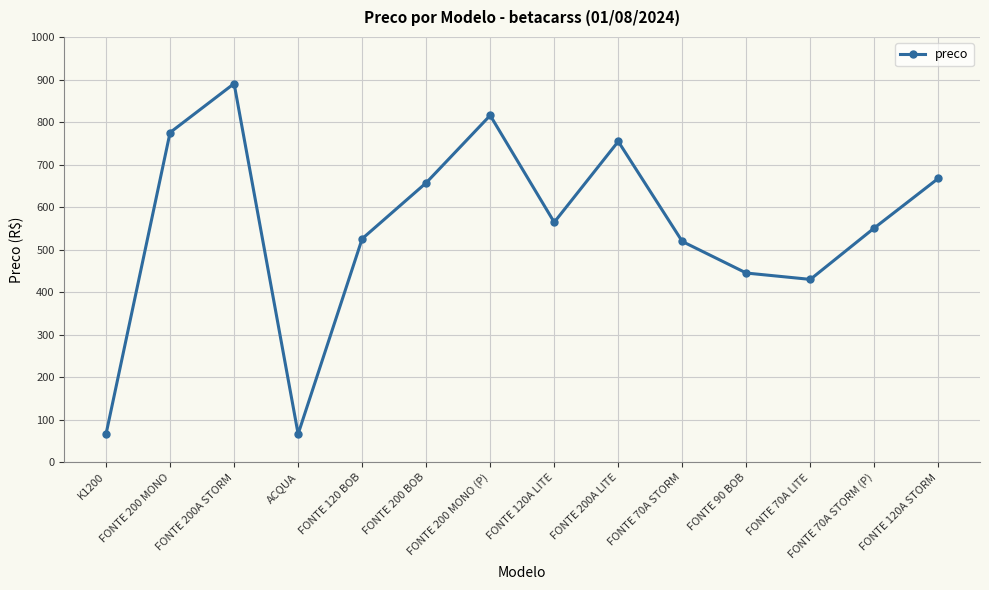

What is the average value?

552.2